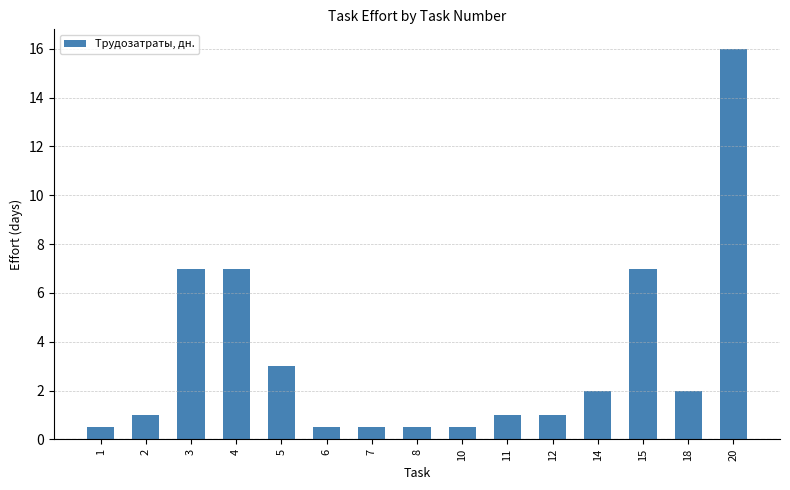

True or false: the data shows 16.0 at 20.

True